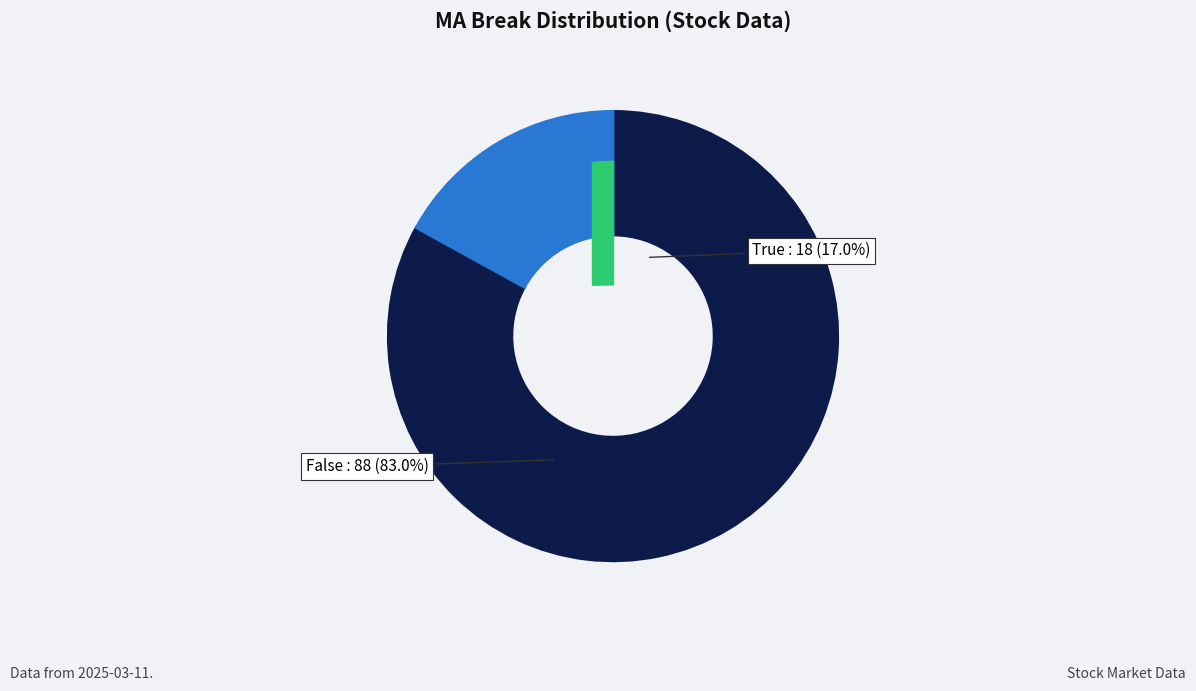

Is the sum of False and True greater than half?

Yes